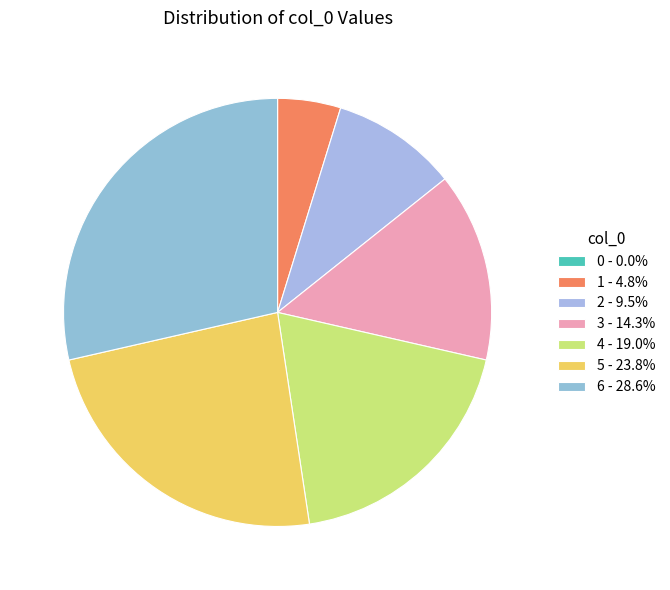

Which category has the biggest portion of the pie?

6